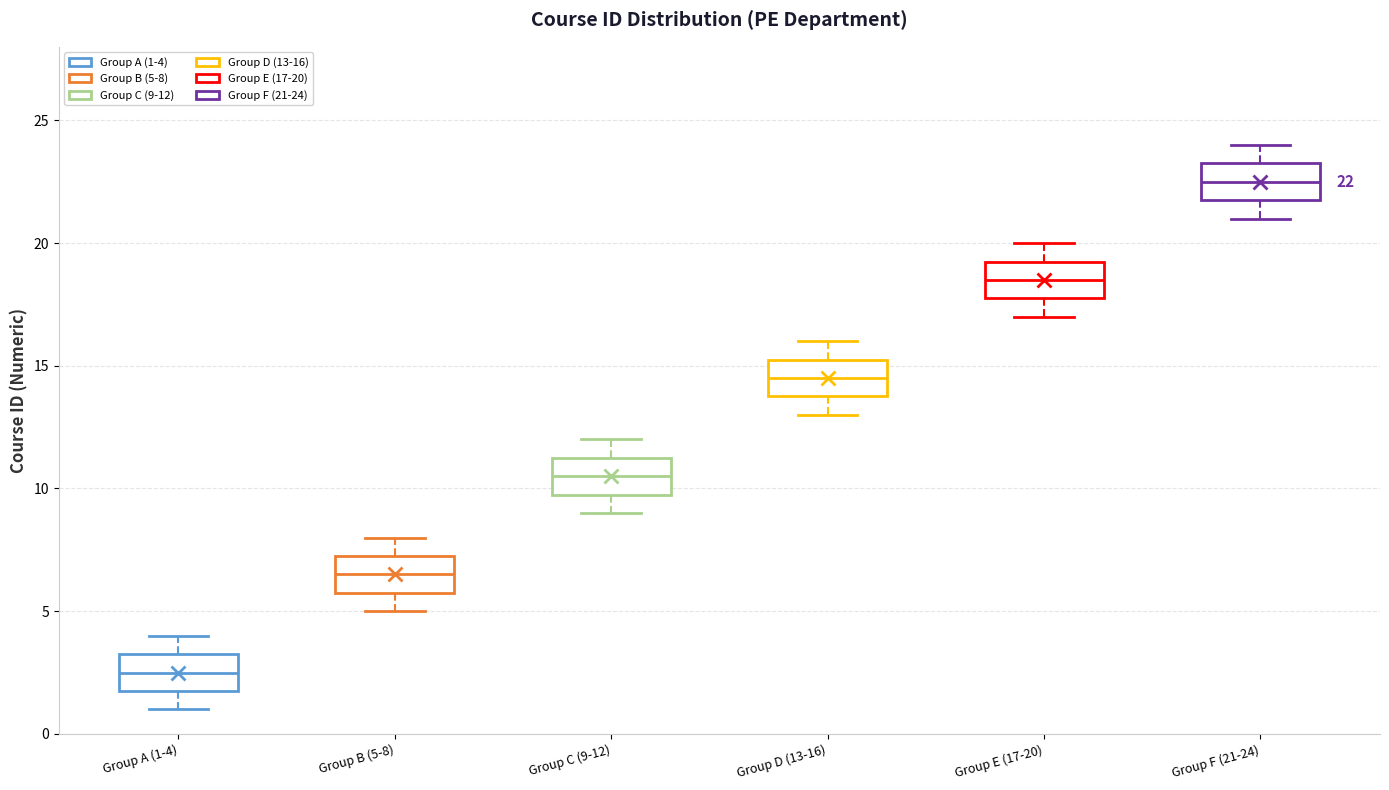

Which box has the highest median line?

Group F (21-24)